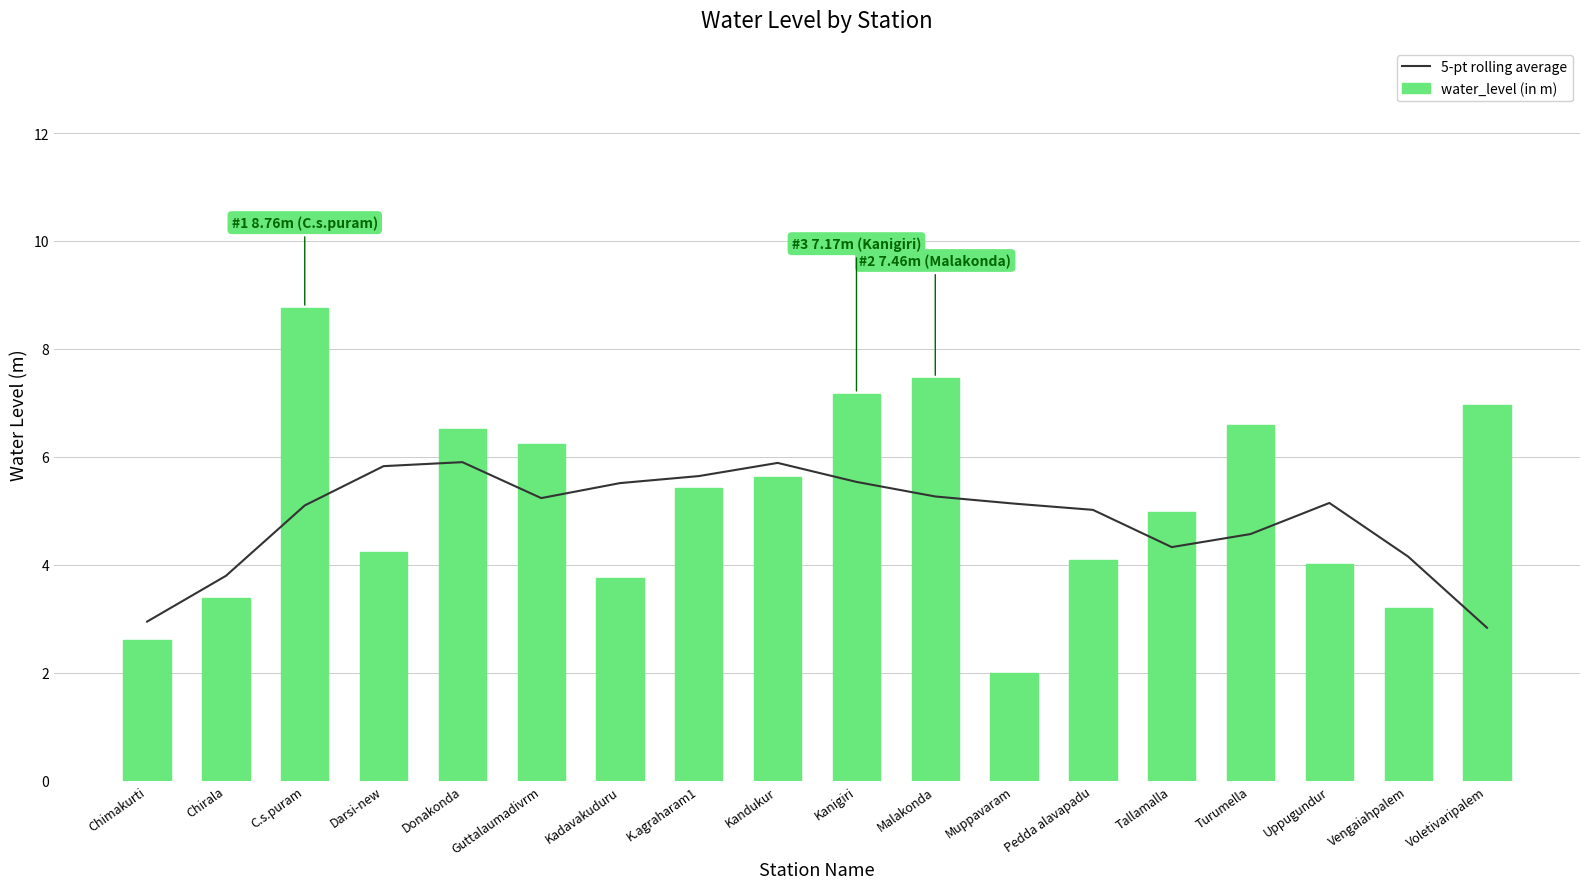

Reading left to right, transcribe all the data shown in this chart.

5-pt rolling average: 2.9	3.8	5.1	5.8	5.9	5.2	5.5	5.6	5.9	5.5	5.3	5.1	5.0	4.3	4.6	5.1	4.2	2.8
water_level (in m): 2.6	3.4	8.8	4.2	6.5	6.2	3.8	5.4	5.6	7.2	7.5	2.0	4.1	5.0	6.6	4.0	3.2	7.0